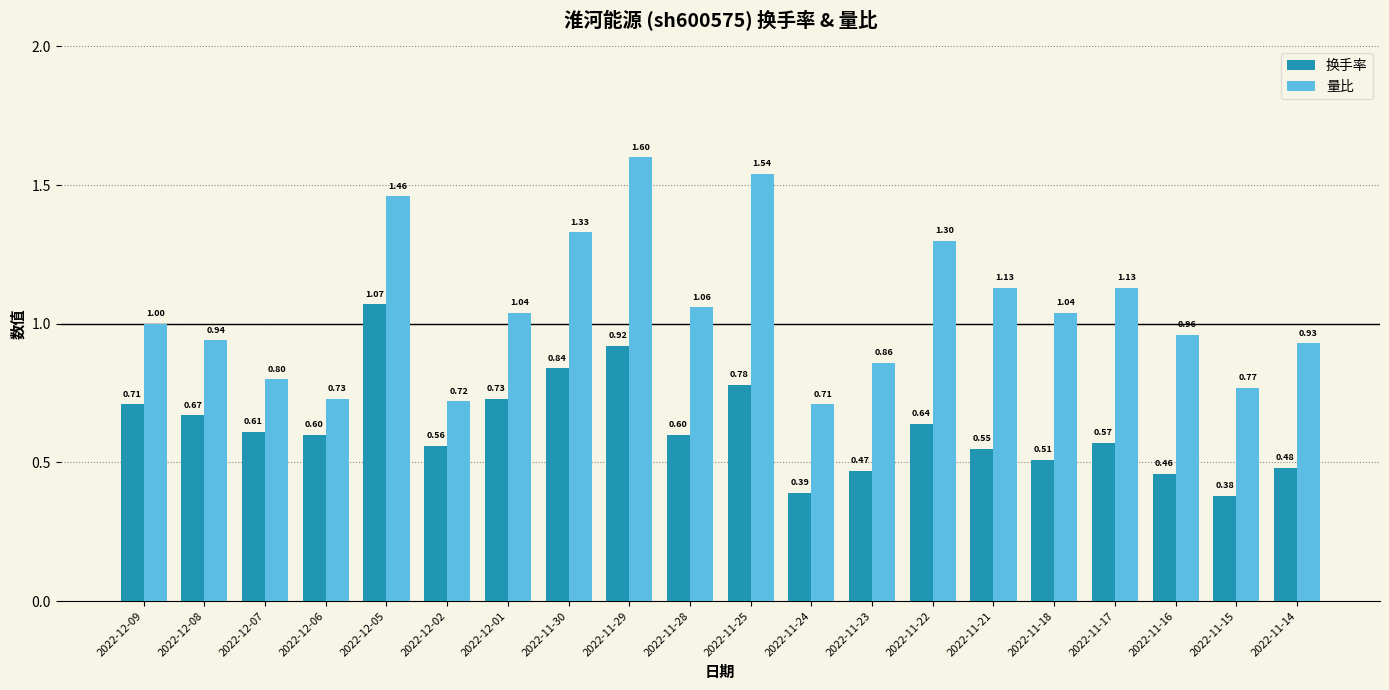

At which label is 量比 closest to 1?

2022-12-09